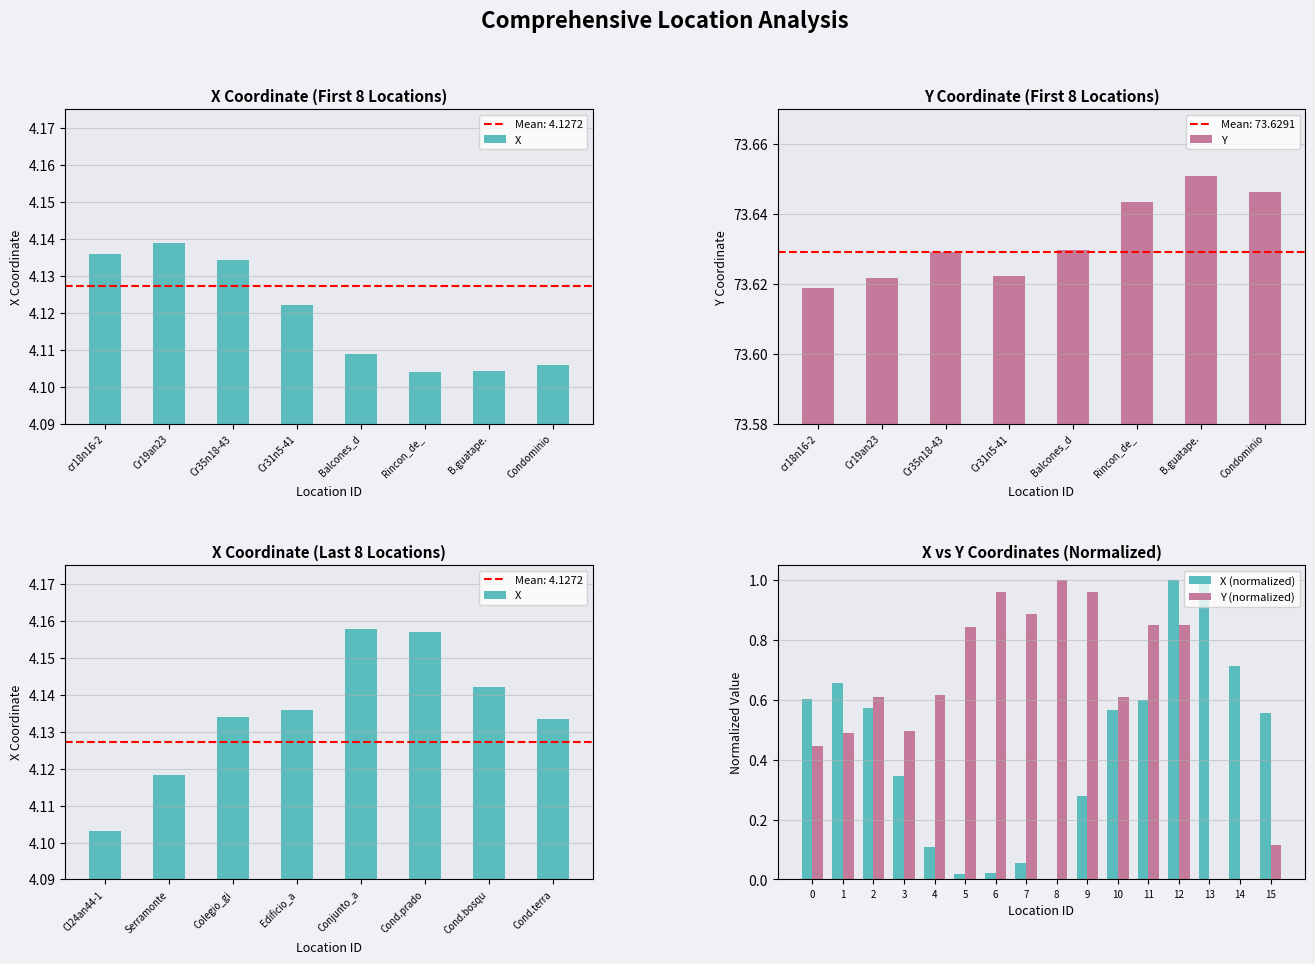

Which series has the largest total across all categories?

Y